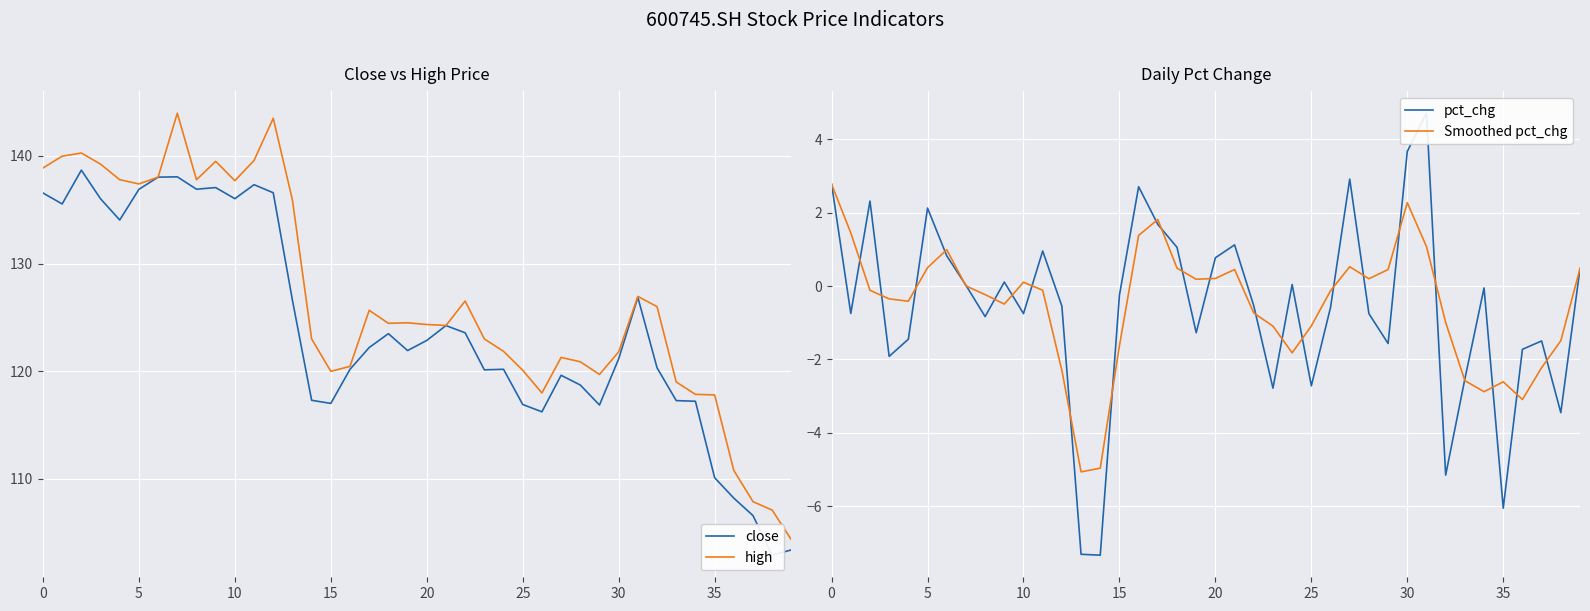

What is the maximum value for high?

144.0